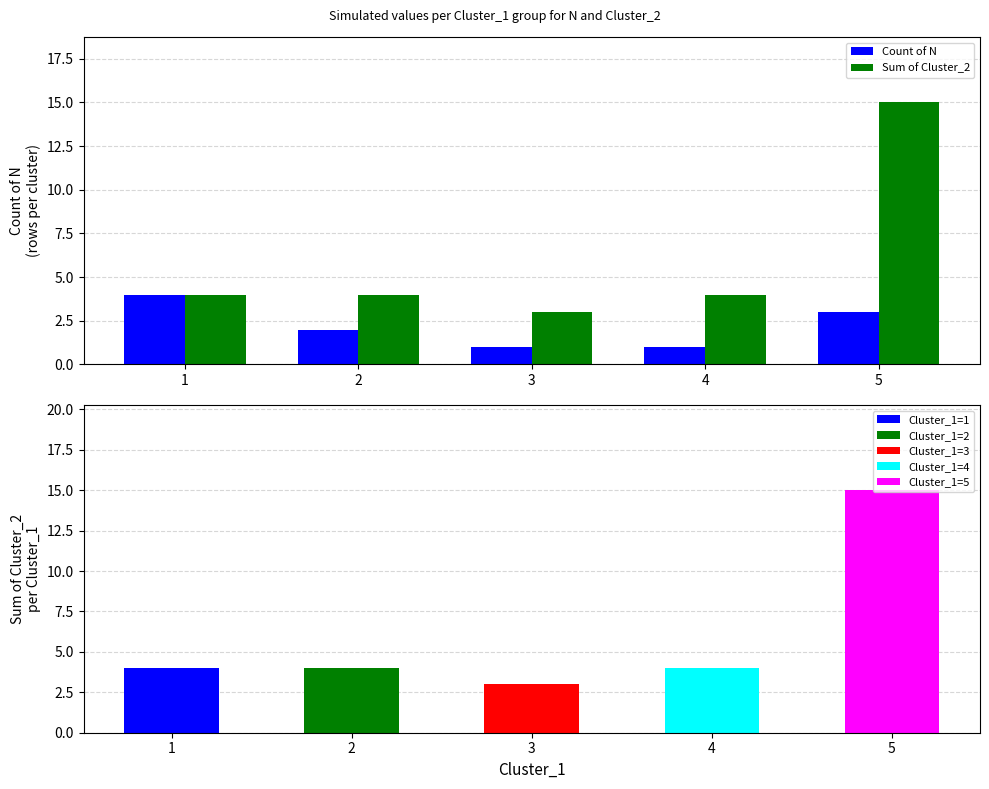

Is it true that Sum of Cluster_2 equals 3 at 3?

True